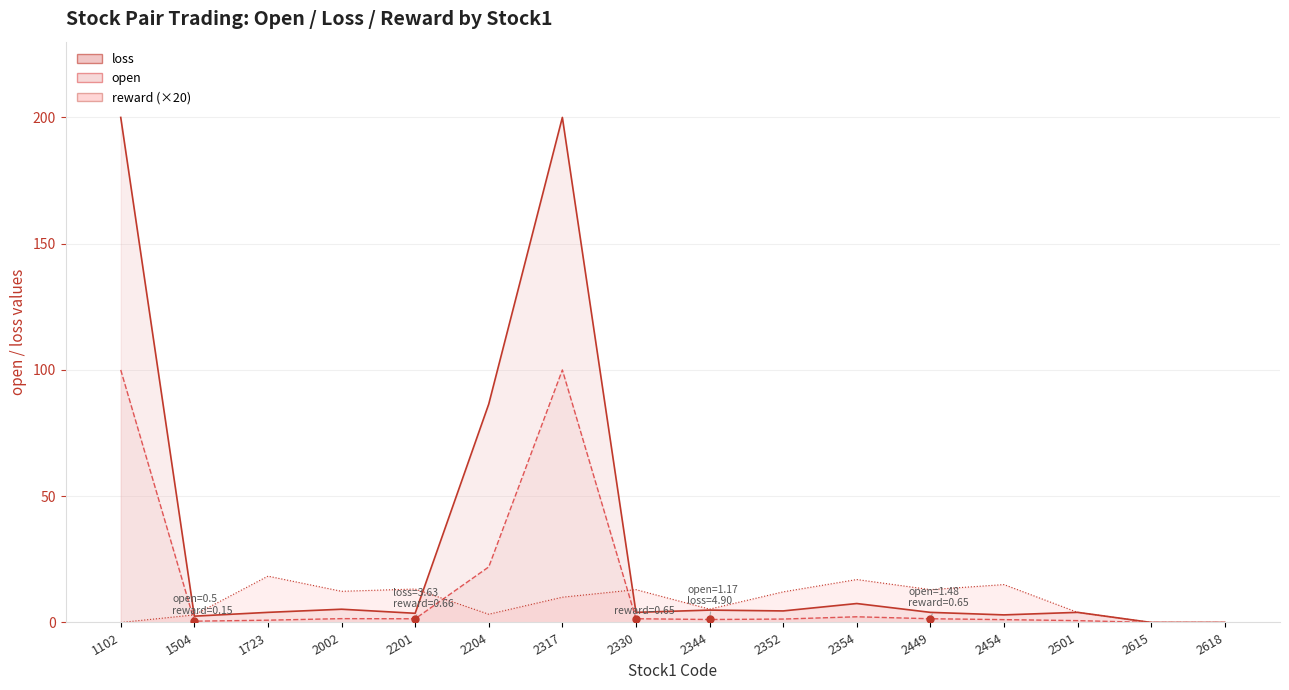

At which category does the chart reach its minimum across all series?

2615